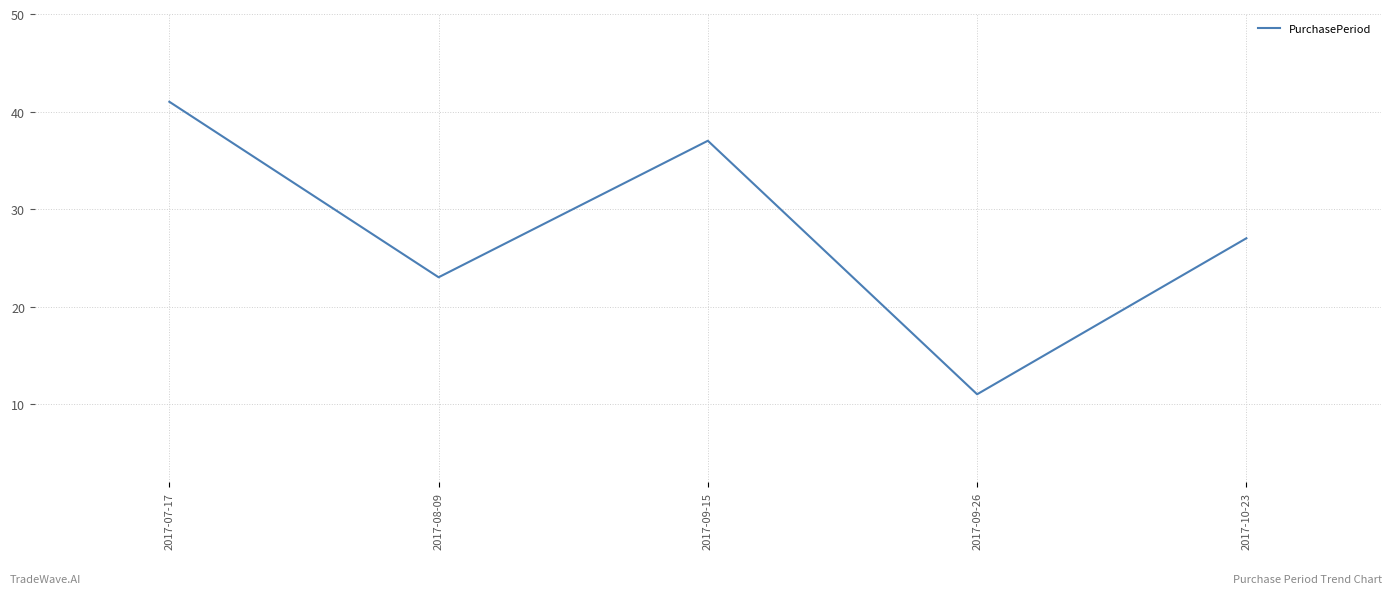

Which label corresponds to the largest value in the chart?

2017-07-17